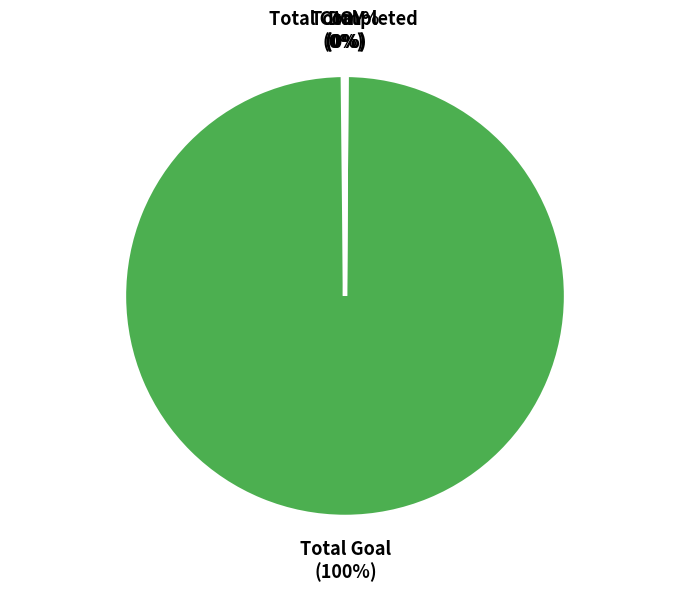

True or false: Total Goal accounts for 100% of the total.

True